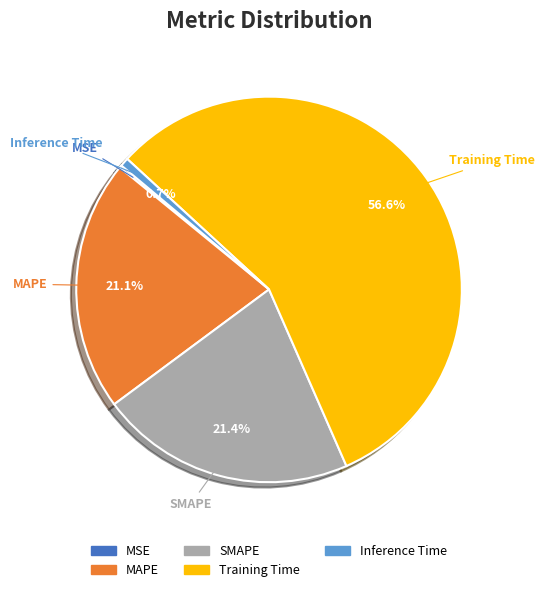

Is it true that Training Time is 57% of the pie?

True